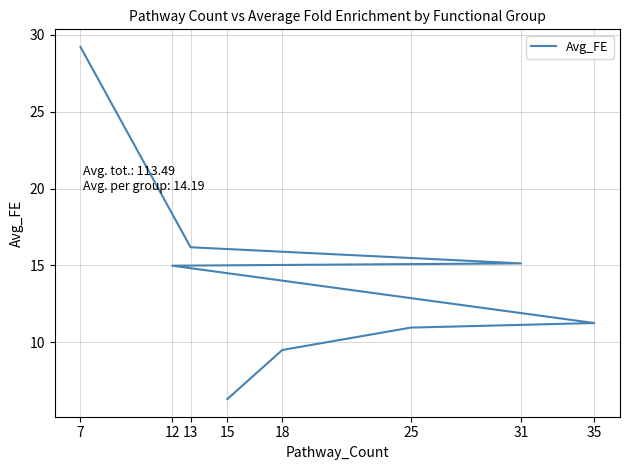

Where is the data nearest to the value 17?

13